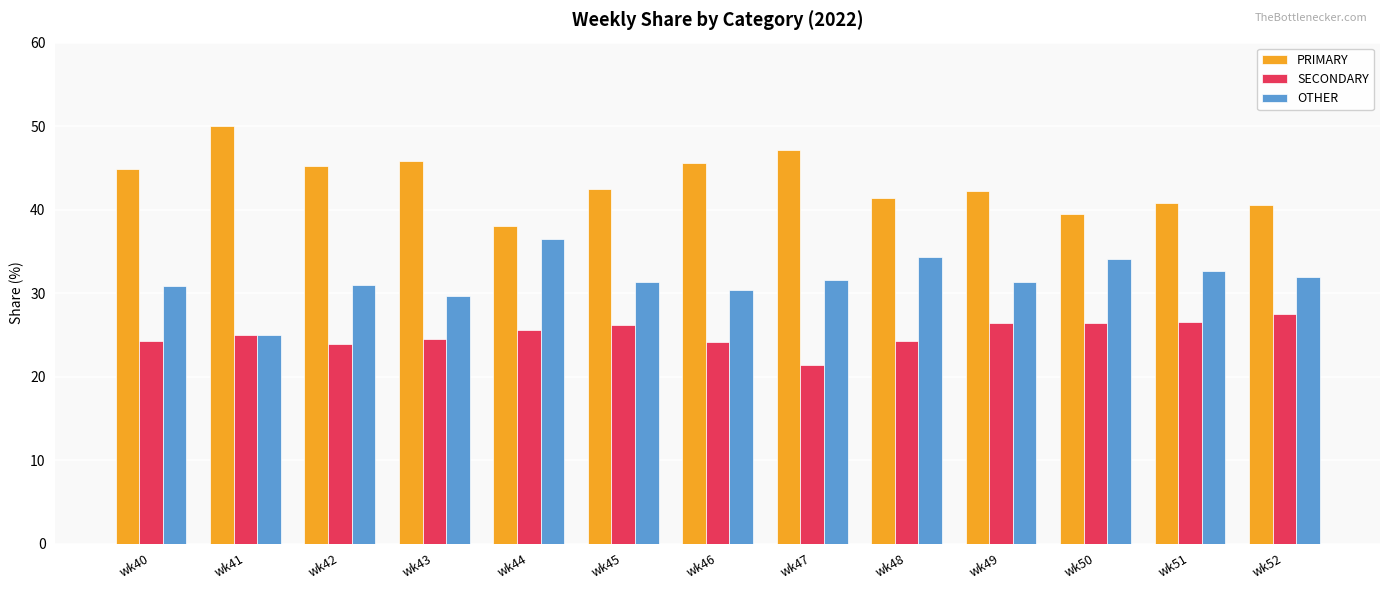

What is the average value of the OTHER series?

31.6